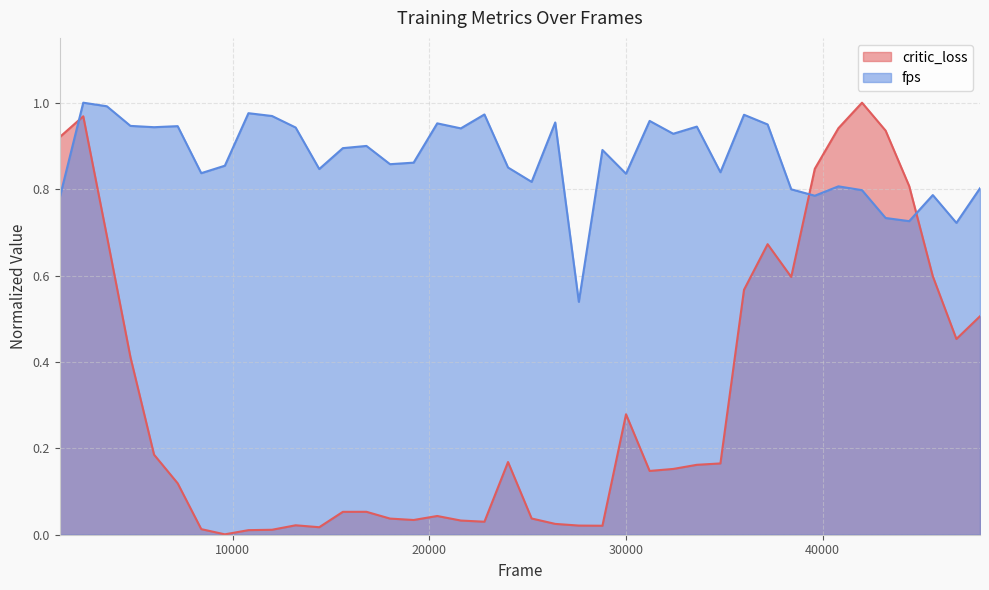

What is the difference between the second highest and second lowest values in the critic_loss series?

1.0